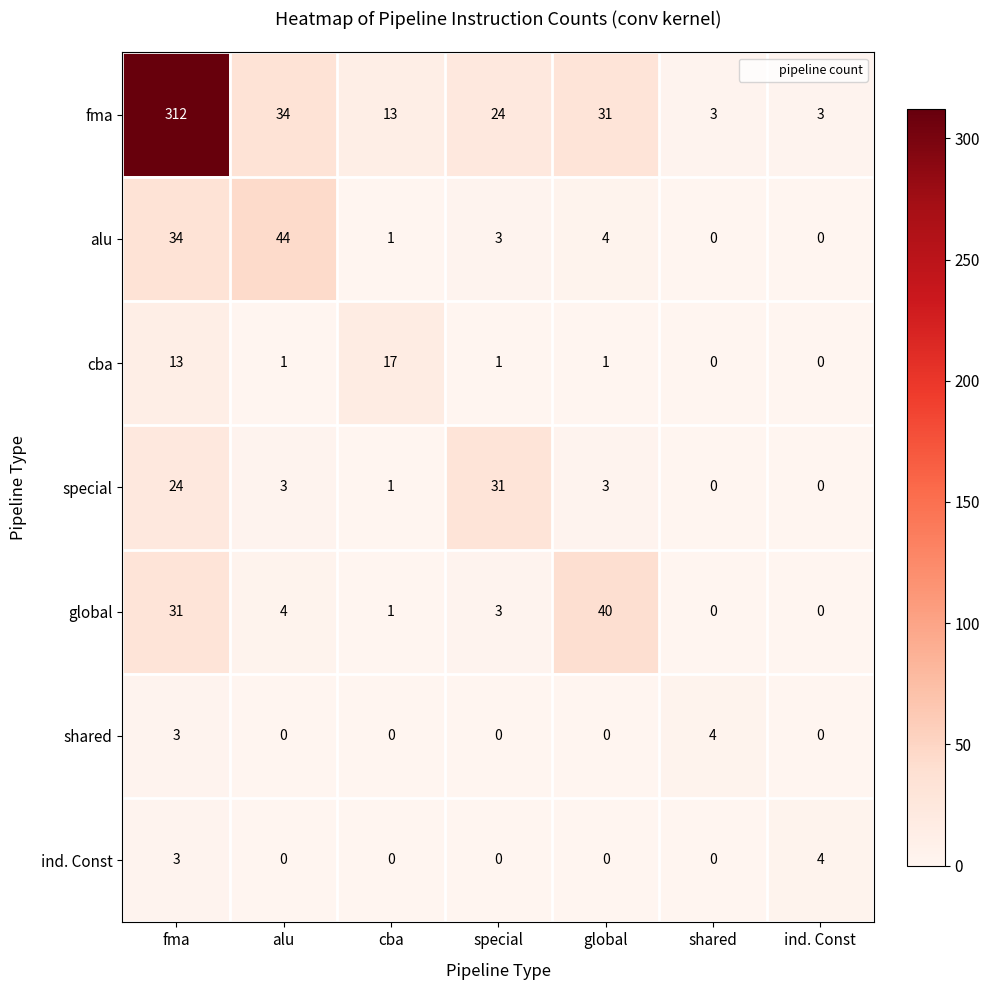

The value of fma at alu is 20. True or false?

False